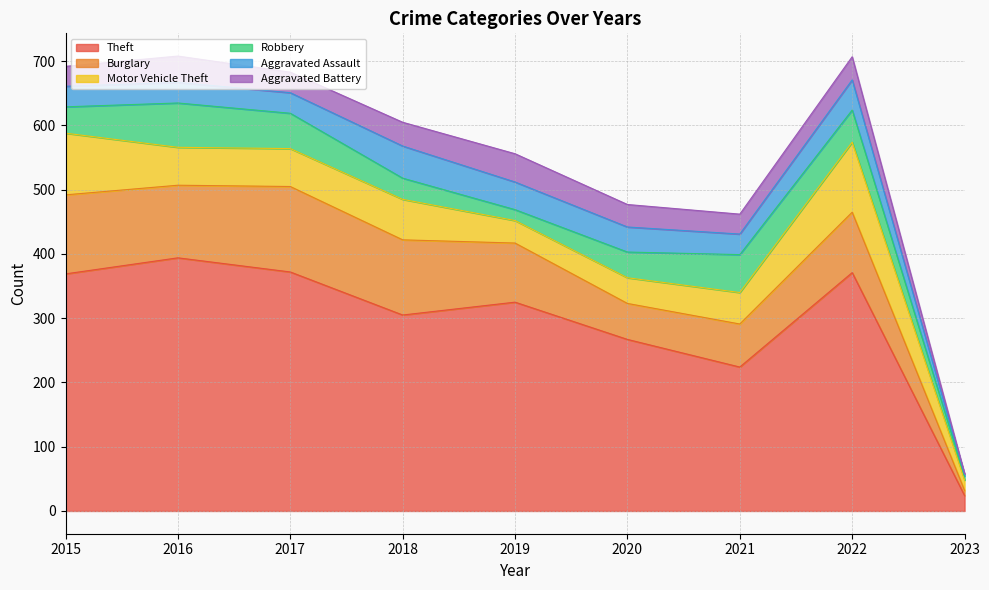

Between 2017 and 2018, which series saw the biggest shift?

Theft